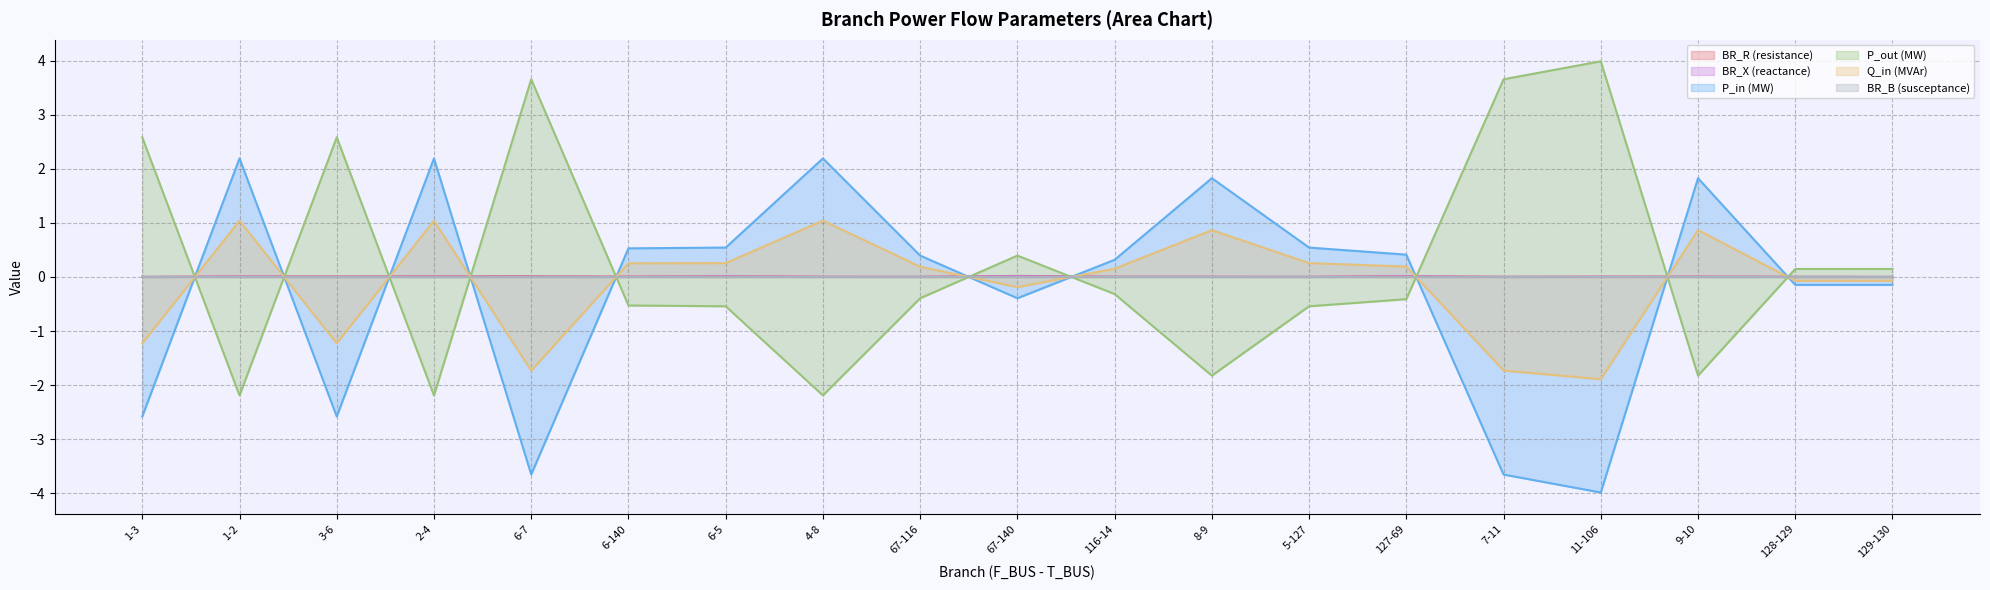

Where is the first local minimum for Q_in?

3-6